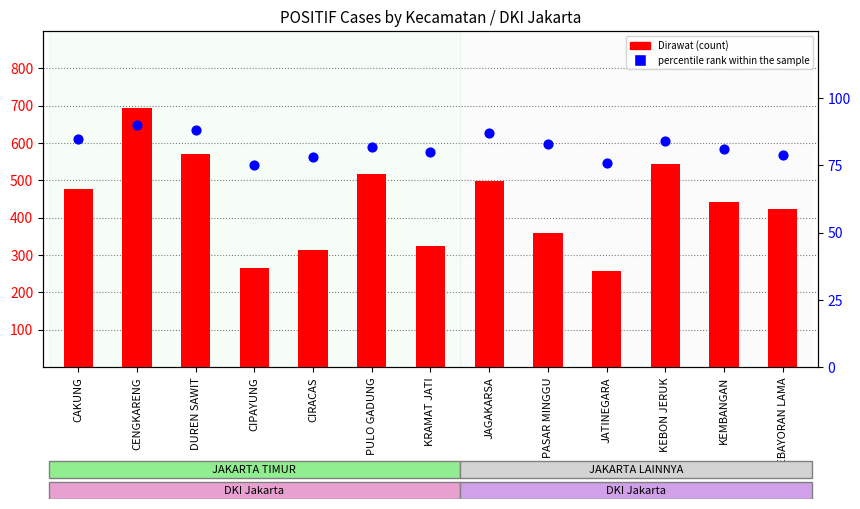

At which category is the sum across all series the highest?

CENGKARENG